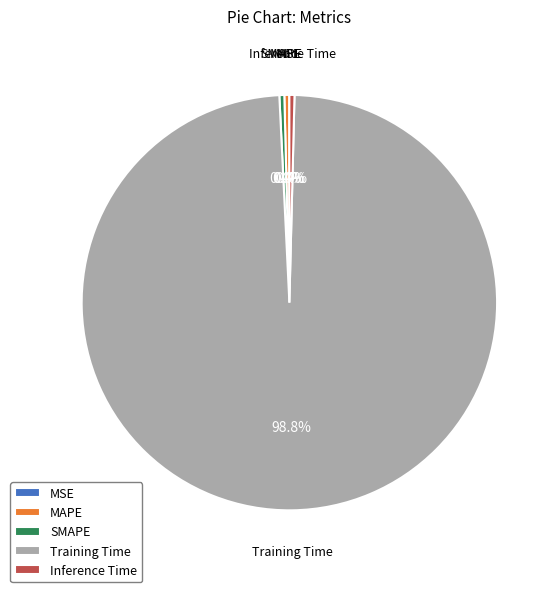

Between Inference Time and Training Time, which is larger?

Training Time